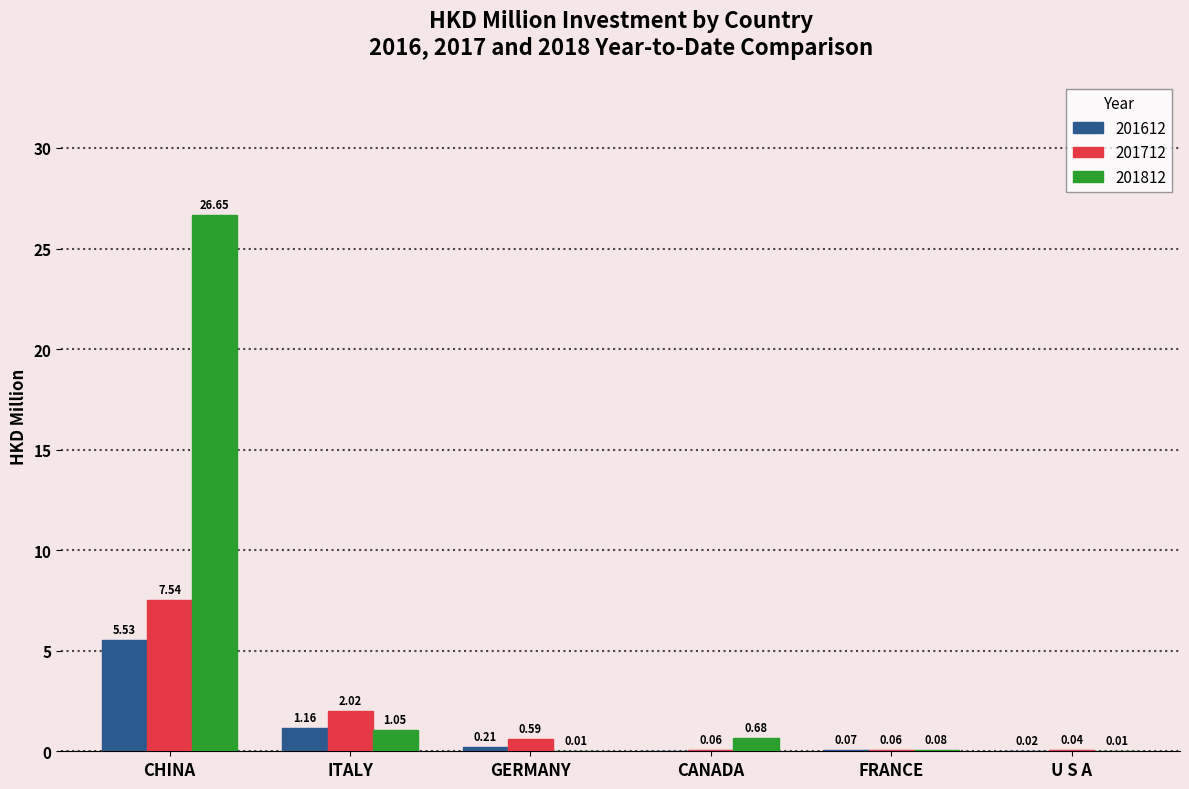

What is the sum of all 201712 values?

10.3